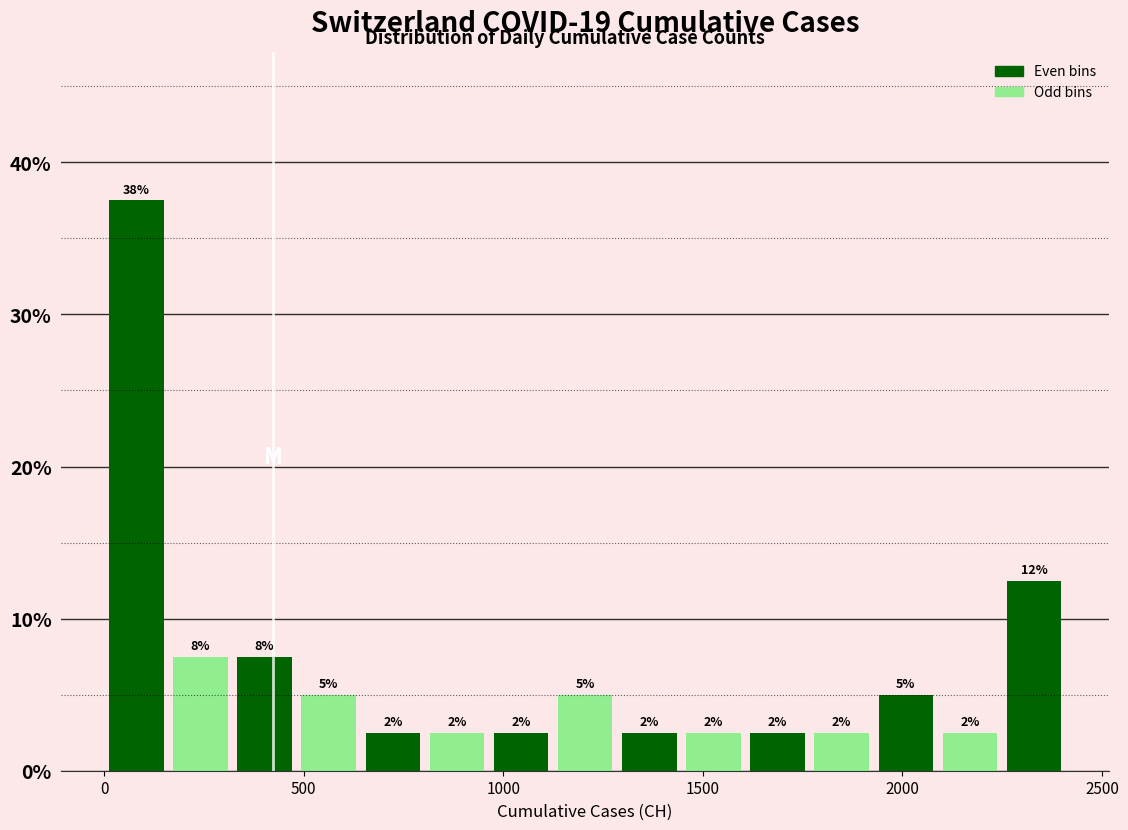

Around what value on the x-axis is the tallest bar? Give the approximate position of its centre, as read against the axis.

100